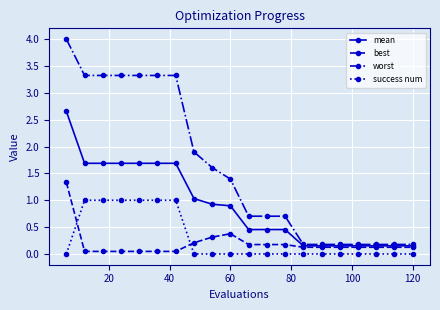

How many categories are shown in the chart?

20